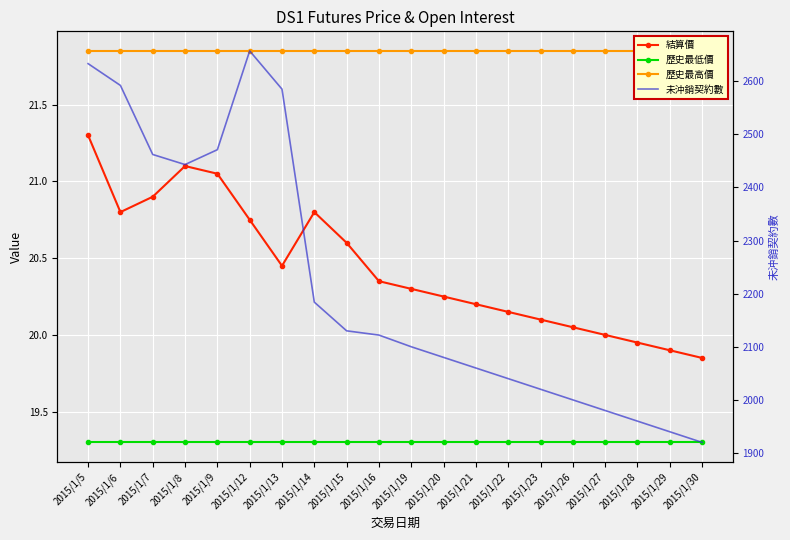

Reading right to left, what are all the values shown in this chart?

結算價: 2015/1/30=19.9	2015/1/29=19.9	2015/1/28=19.9	2015/1/27=20.0	2015/1/26=20.1	2015/1/23=20.1	2015/1/22=20.1	2015/1/21=20.2	2015/1/20=20.2	2015/1/19=20.3	2015/1/16=20.4	2015/1/15=20.6	2015/1/14=20.8	2015/1/13=20.4	2015/1/12=20.8	2015/1/9=21.1	2015/1/8=21.1	2015/1/7=20.9	2015/1/6=20.8	2015/1/5=21.3
歷史最低價: 2015/1/30=19.3	2015/1/29=19.3	2015/1/28=19.3	2015/1/27=19.3	2015/1/26=19.3	2015/1/23=19.3	2015/1/22=19.3	2015/1/21=19.3	2015/1/20=19.3	2015/1/19=19.3	2015/1/16=19.3	2015/1/15=19.3	2015/1/14=19.3	2015/1/13=19.3	2015/1/12=19.3	2015/1/9=19.3	2015/1/8=19.3	2015/1/7=19.3	2015/1/6=19.3	2015/1/5=19.3
歷史最高價: 2015/1/30=21.9	2015/1/29=21.9	2015/1/28=21.9	2015/1/27=21.9	2015/1/26=21.9	2015/1/23=21.9	2015/1/22=21.9	2015/1/21=21.9	2015/1/20=21.9	2015/1/19=21.9	2015/1/16=21.9	2015/1/15=21.9	2015/1/14=21.9	2015/1/13=21.9	2015/1/12=21.9	2015/1/9=21.9	2015/1/8=21.9	2015/1/7=21.9	2015/1/6=21.9	2015/1/5=21.9
未沖銷契約數: 2015/1/30=1920.0	2015/1/29=1940.0	2015/1/28=1960.0	2015/1/27=1980.0	2015/1/26=2000.0	2015/1/23=2020.0	2015/1/22=2040.0	2015/1/21=2060.0	2015/1/20=2080.0	2015/1/19=2100.0	2015/1/16=2122.0	2015/1/15=2130.0	2015/1/14=2184.0	2015/1/13=2585.0	2015/1/12=2657.0	2015/1/9=2471.0	2015/1/8=2443.0	2015/1/7=2462.0	2015/1/6=2592.0	2015/1/5=2633.0